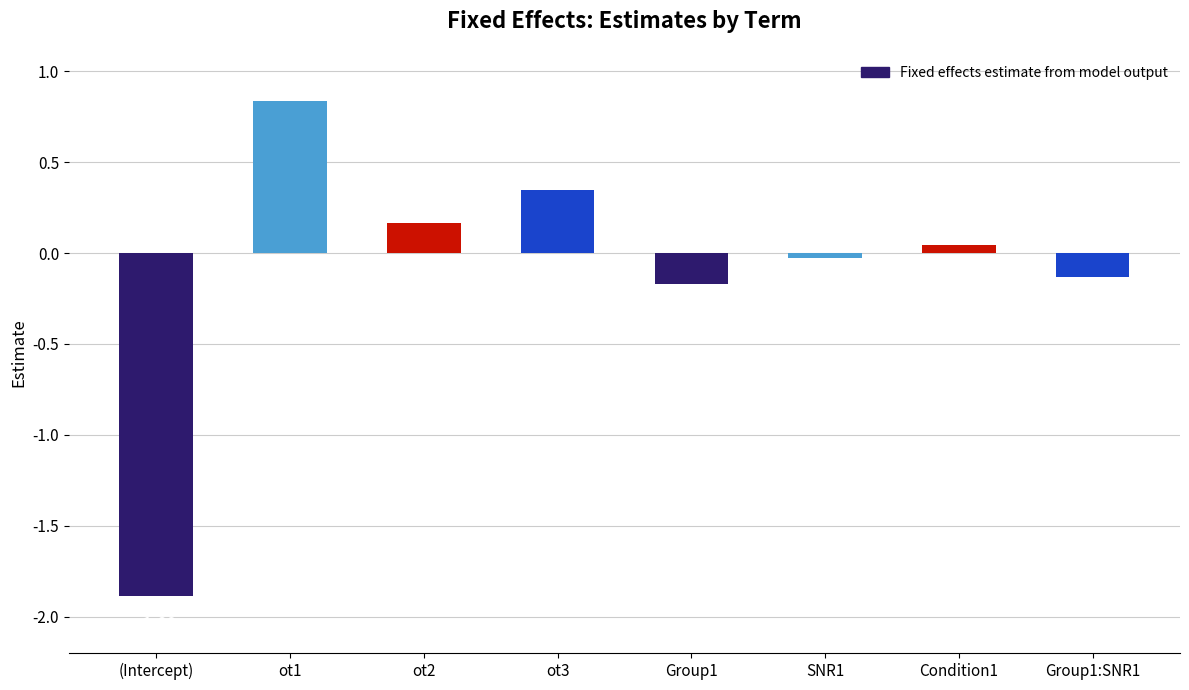

Where does the data first go above 0?

ot1